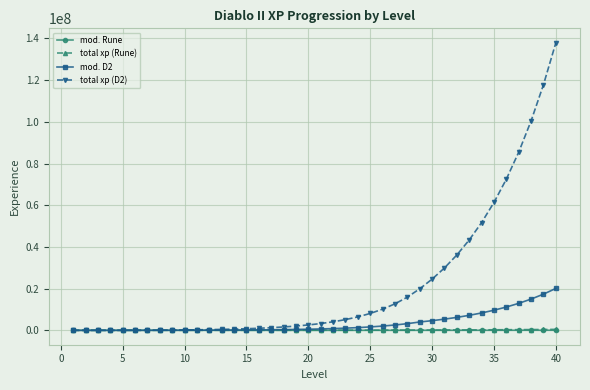

Which series has the widest spread of values?

total xp (D2)